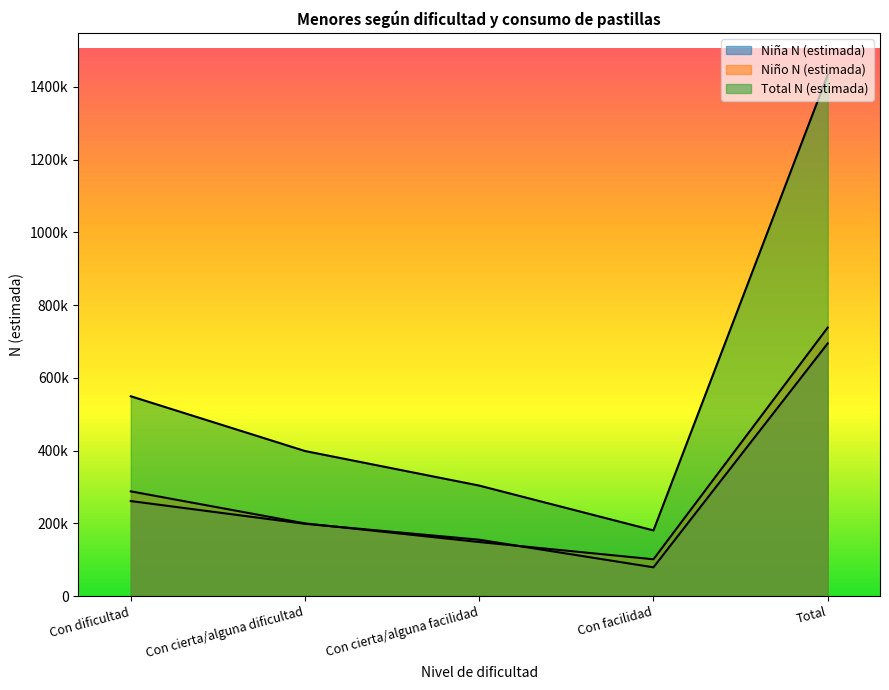

How many data points in Niño N (estimada) are less than 200109?

2